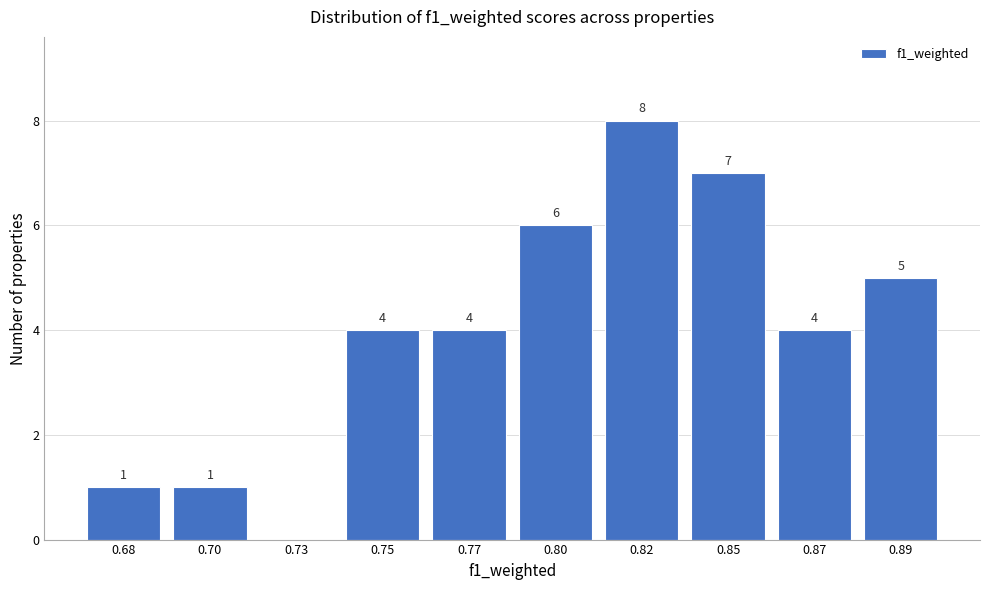

Reading left to right, extract all data points from this chart.

0.68=1	0.70=1	0.73=0	0.75=4	0.77=4	0.80=6	0.82=8	0.85=7	0.87=4	0.89=5